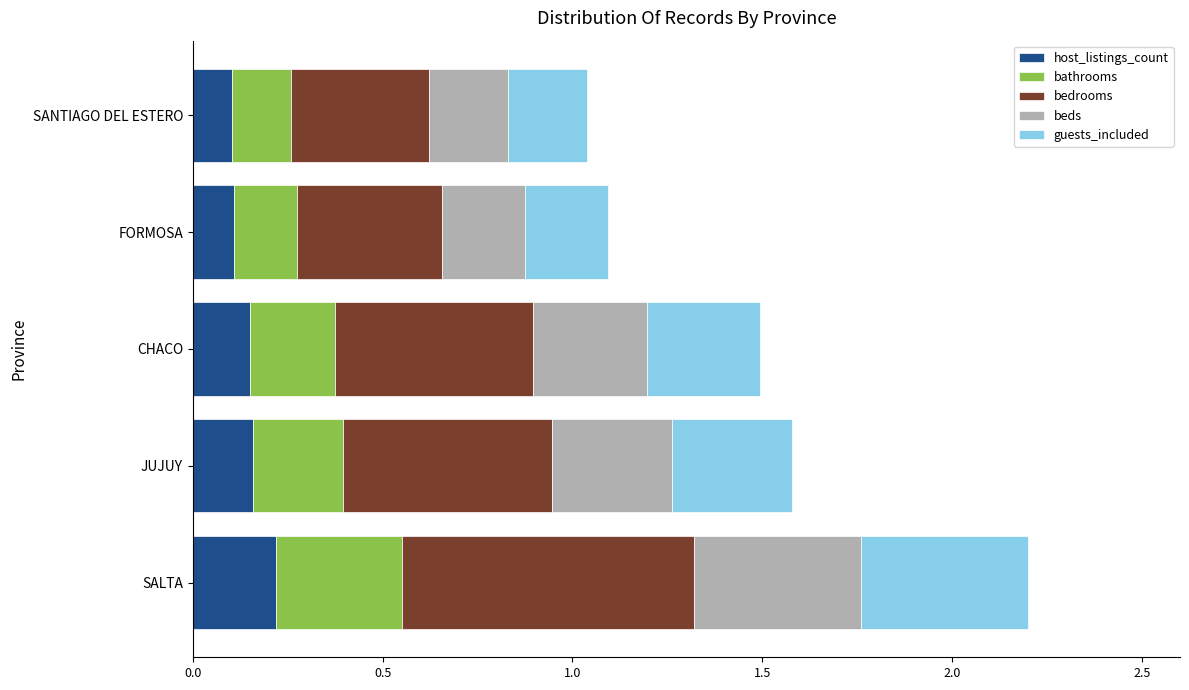

Is it true that host_listings_count equals 0.1 at SANTIAGO DEL ESTERO?

True